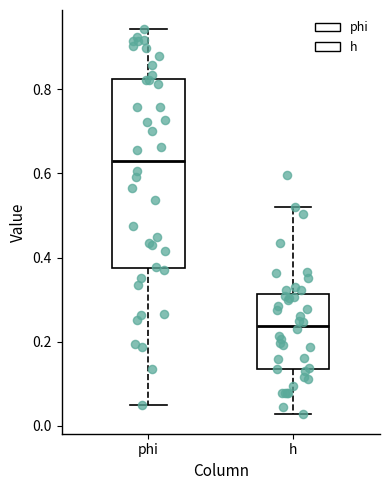

Where does the lower whisker of the box for phi end on the y-axis? The values are not printed on the chart, so give them approximately, as read against the axis.

0.04